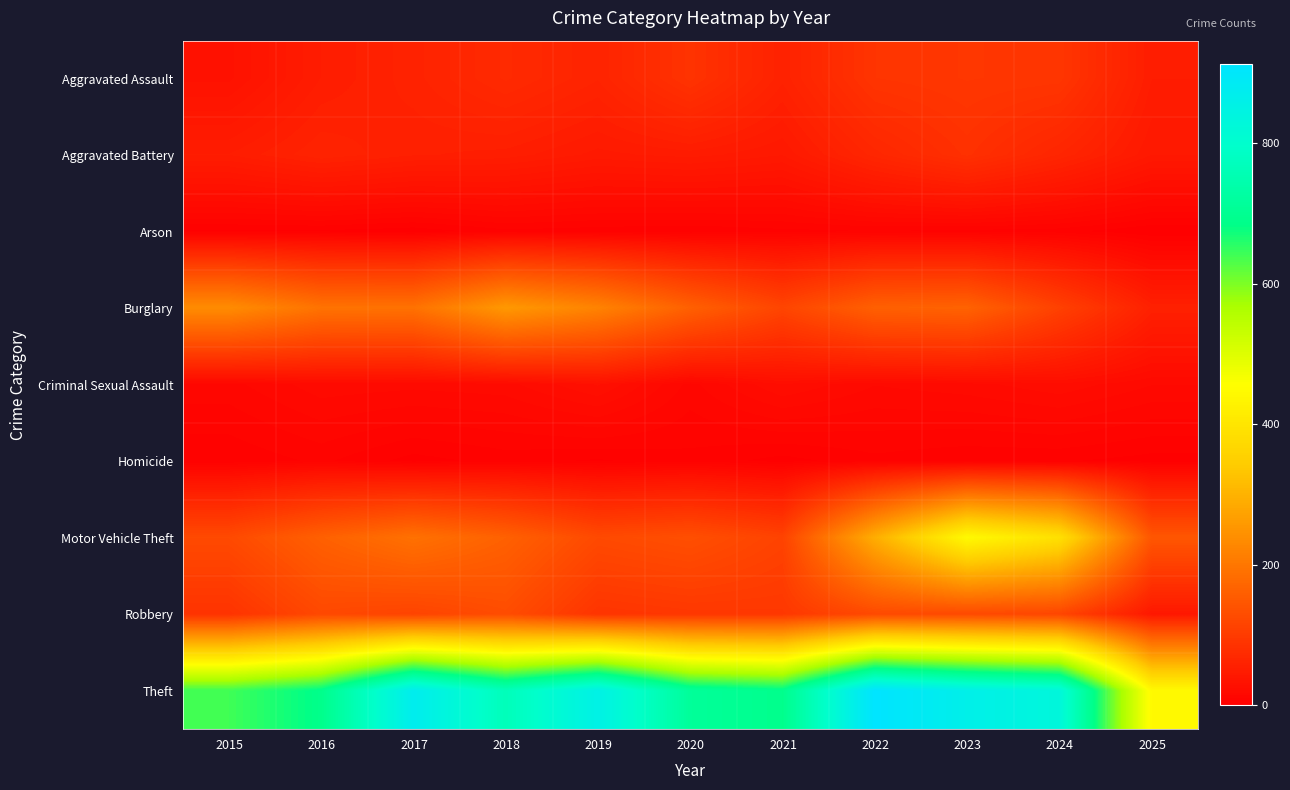

What is the difference between the highest and lowest values at 2018?

762